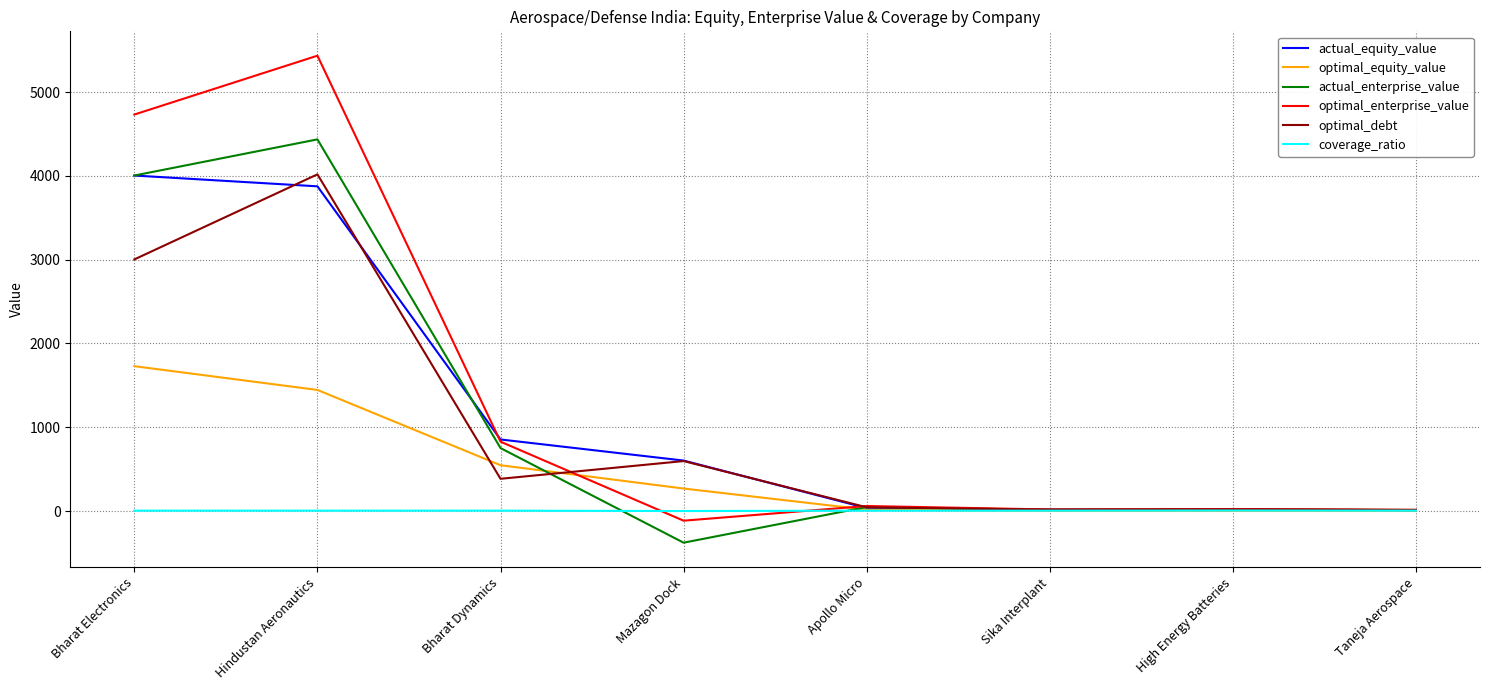

Which series has the widest spread of values?

optimal_enterprise_value